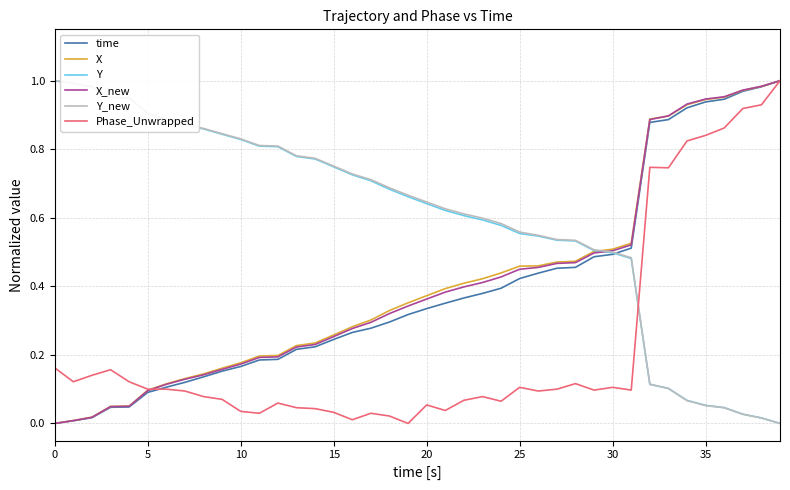

At how many categories does at least one series exceed 0?

40